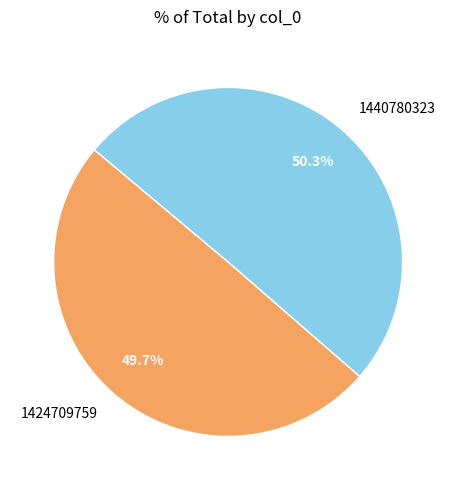

What is the ratio of the value at 1424709759 to the value at 1440780323?

1.0